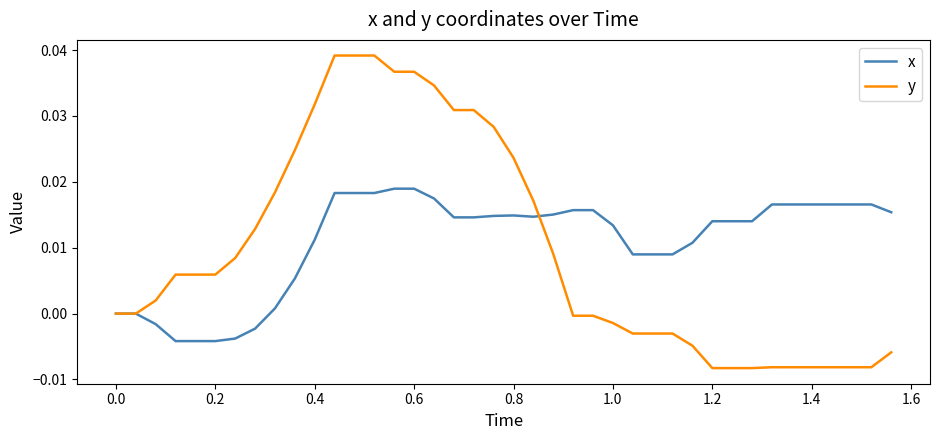

What is the sum of all x values?

0.4